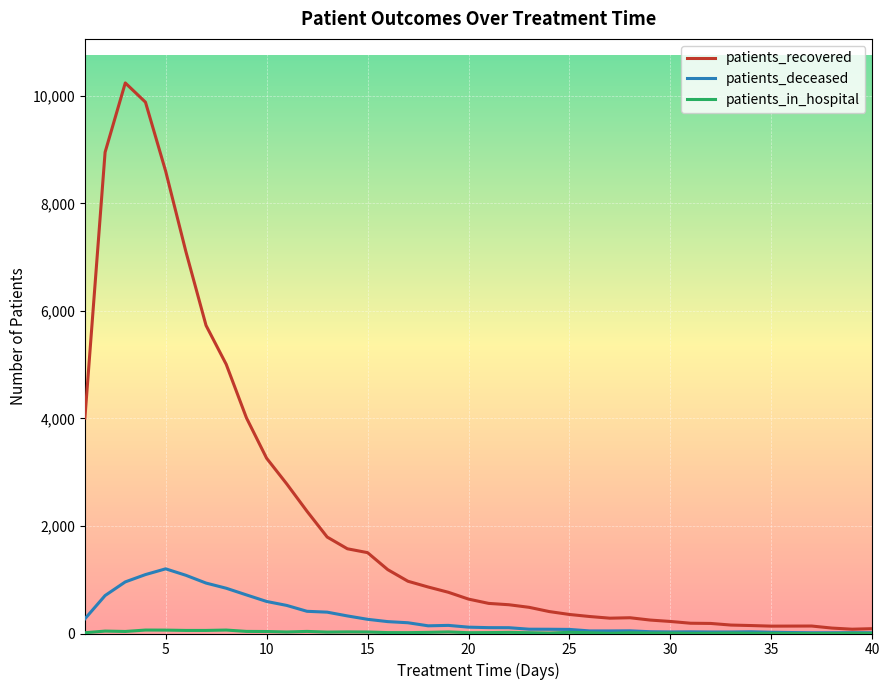

Which series has the largest total across all categories?

patients_recovered